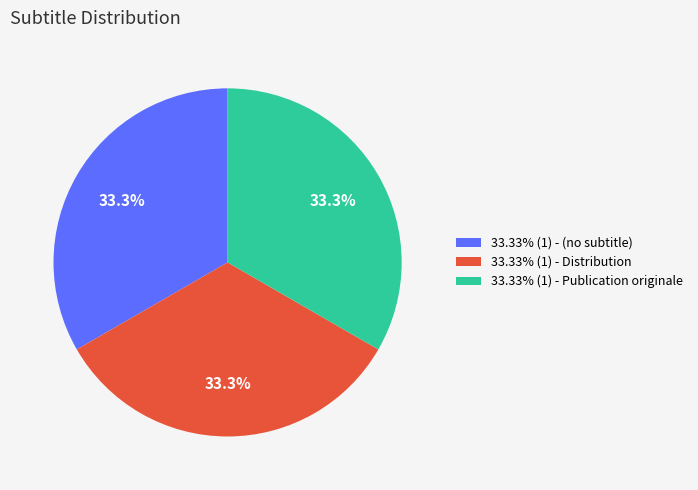

What is the ratio of the value at 33.33% (1) - Publication originale to the value at 33.33% (1) - Distribution?

1.0